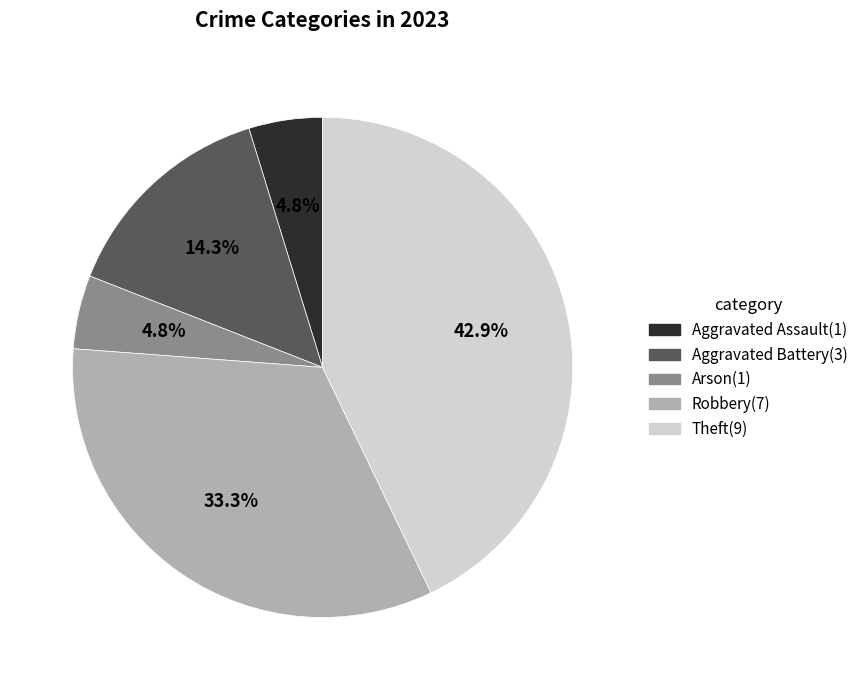

What percentage is the Robbery slice, to the nearest percent?

33%